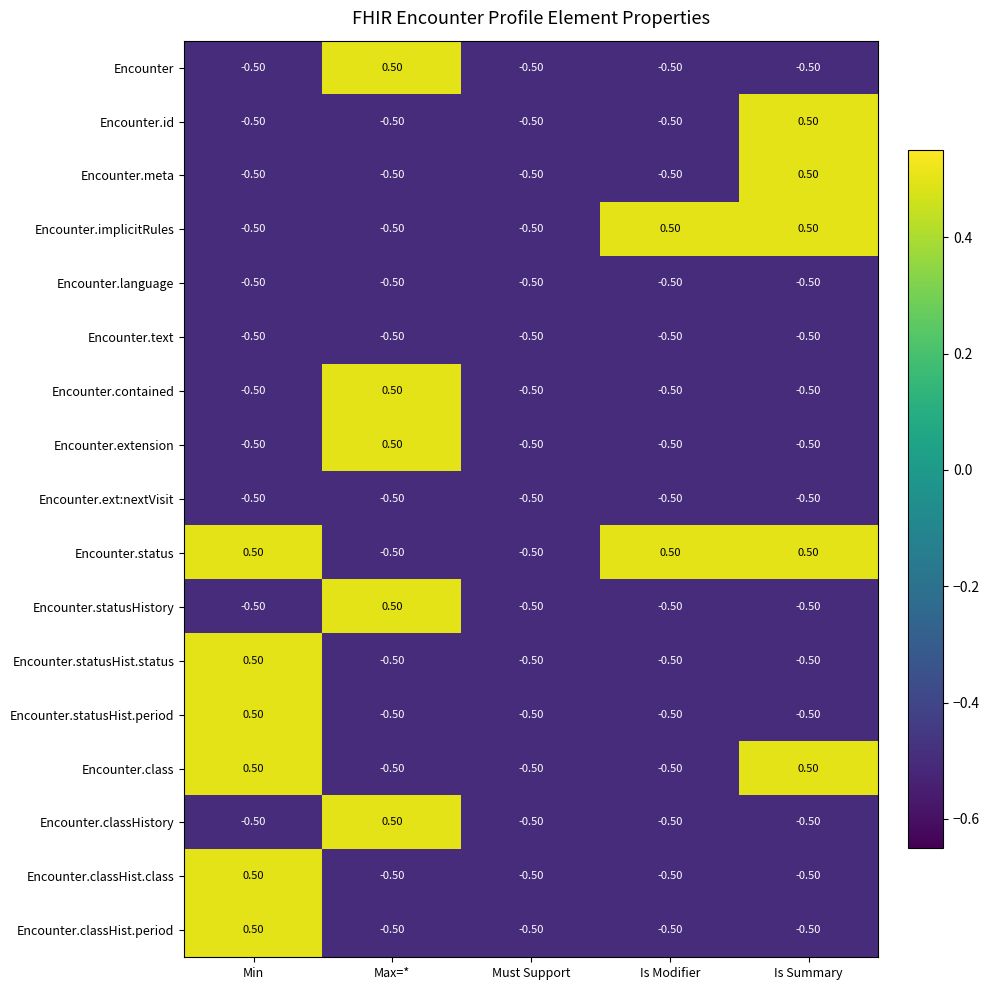

At which label does Encounter.classHistory first exceed 0?

Max=*